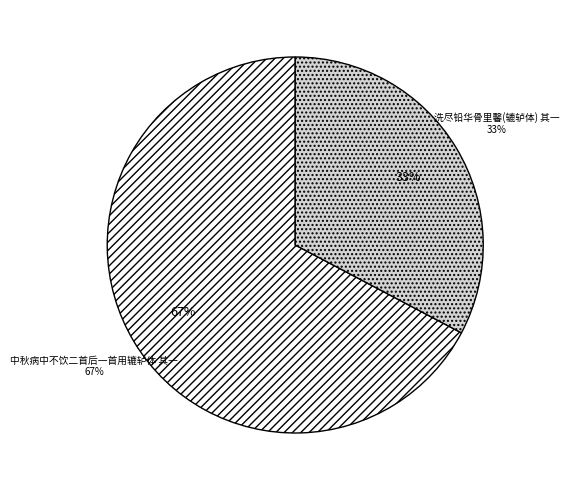

Count the number of slices in the pie.

2